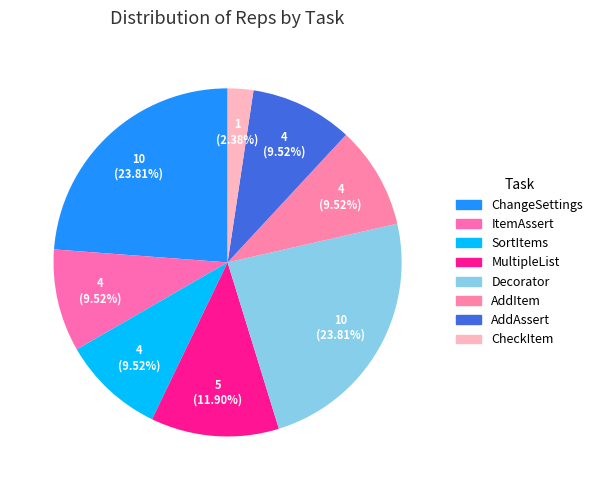

How many segments does this pie chart have?

8